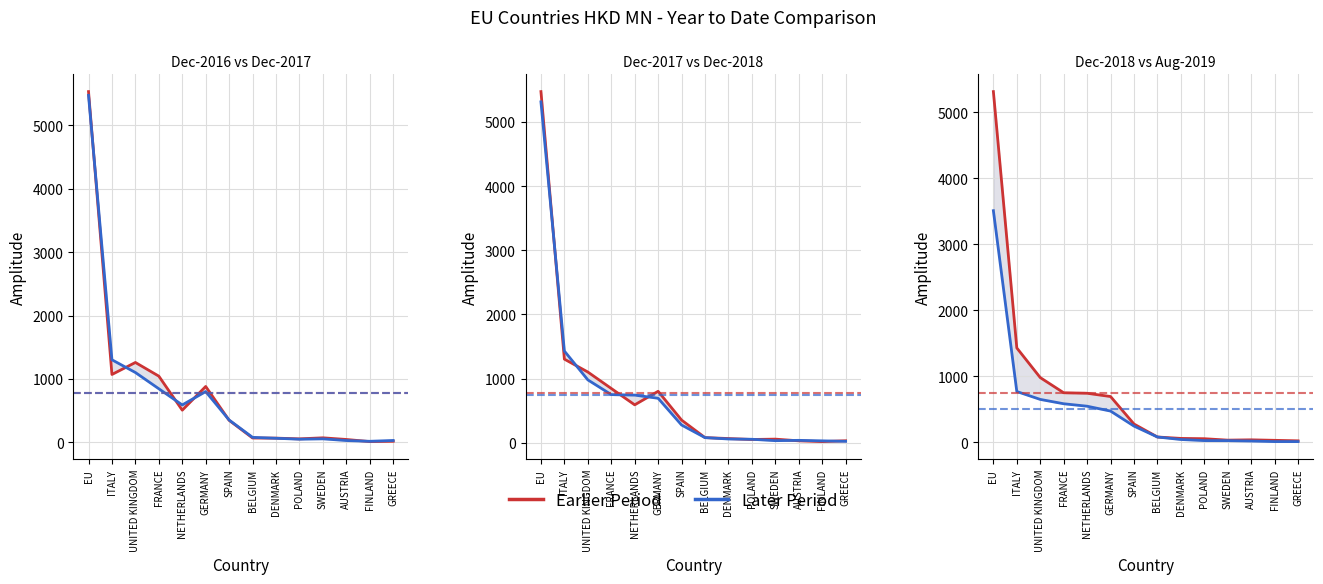

Read the 201612 value at EU.

5533.6